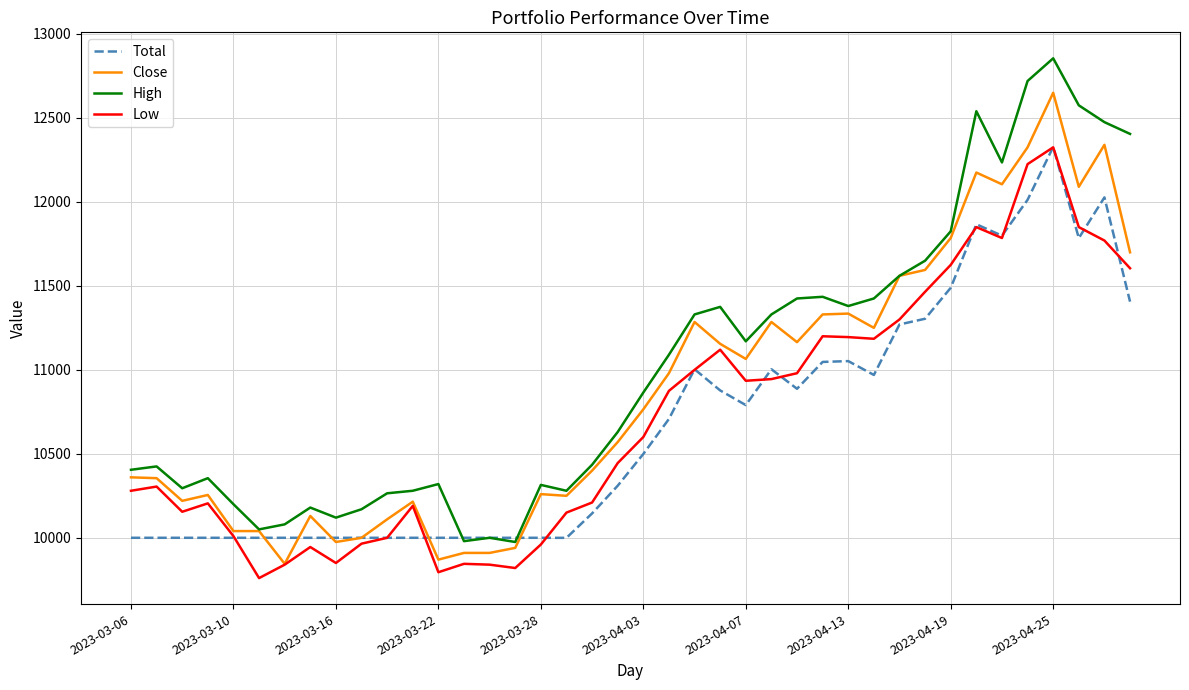

In High, how many points are higher than both neighbors (excluding endpoints)?

10